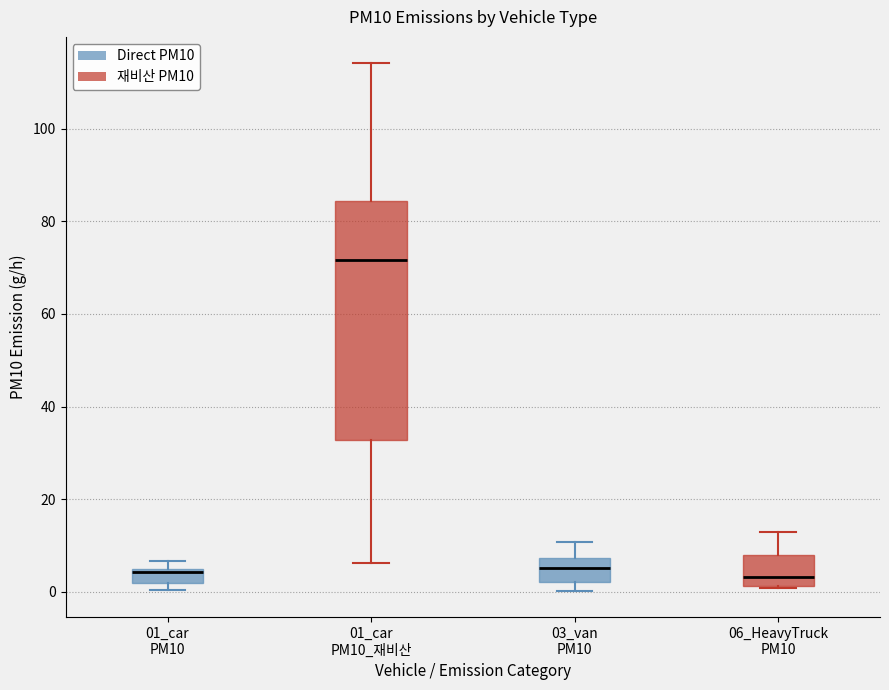

Comparing the boxes themselves (not the whiskers), which one is the tallest?

01_car PM10_재비산